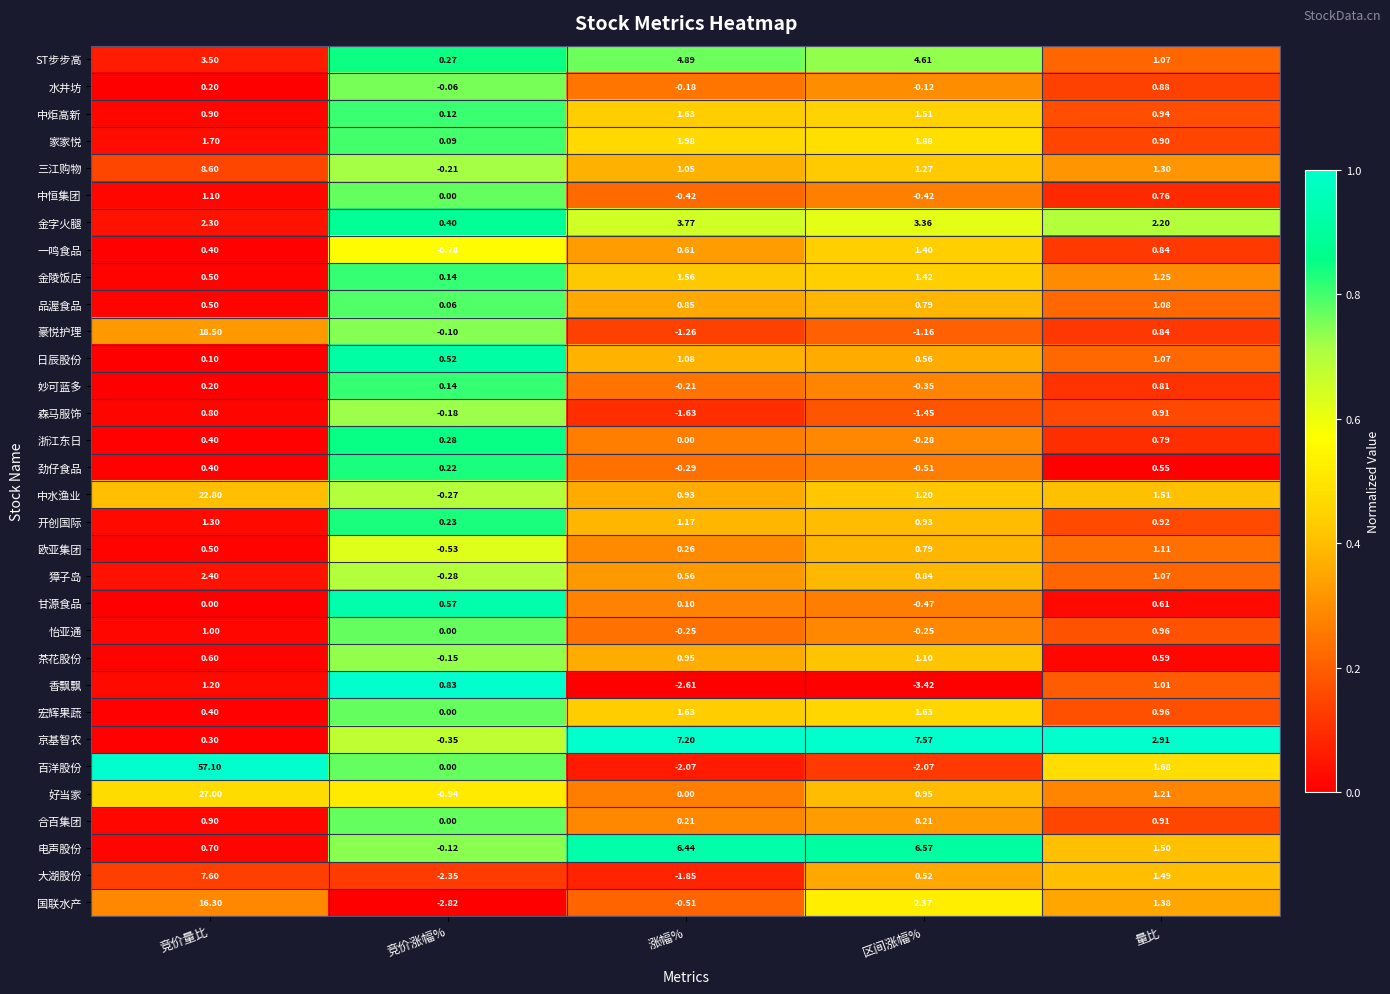

Which series has the largest range (max minus min)?

百洋股份